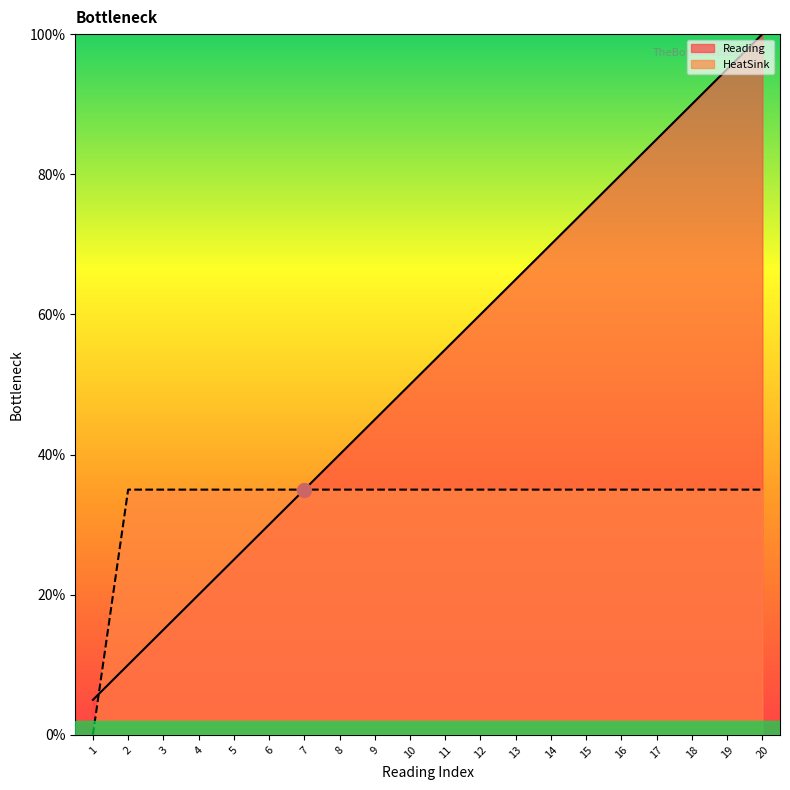

True or false: HeatSink has a value of 8.5 at 18.

False